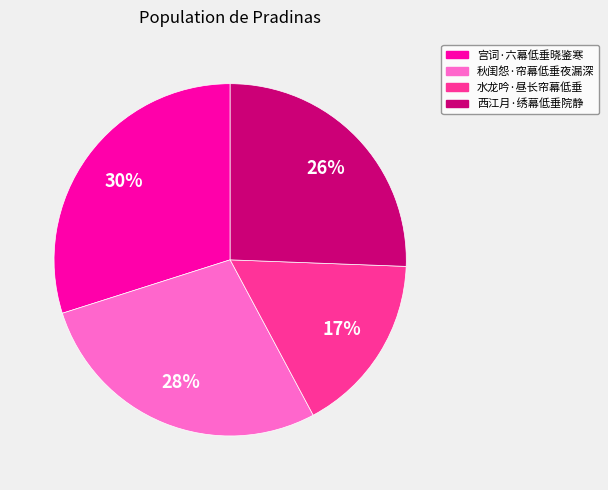

Is there a majority slice in this chart?

No